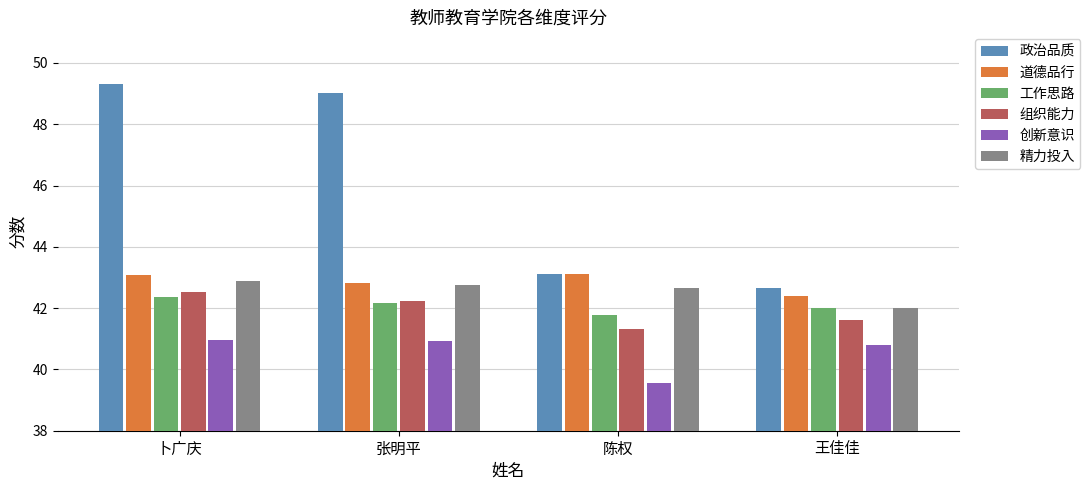

List the series in order of their peak value, lowest first.

创新意识, 工作思路, 组织能力, 精力投入, 道德品行, 政治品质